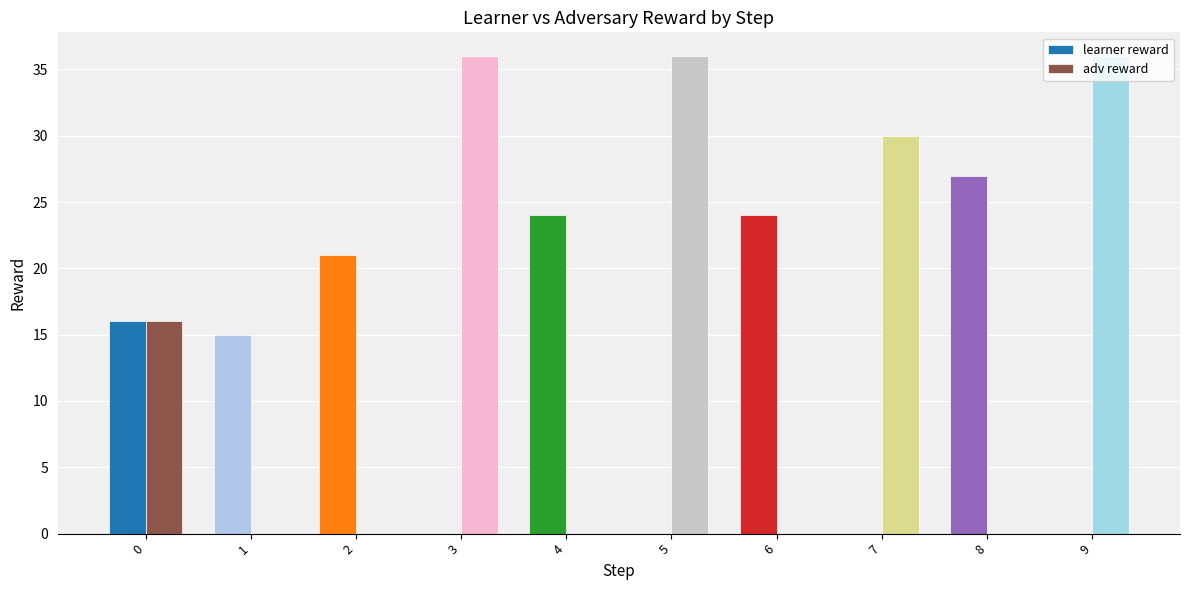

The adv reward series shows 36 at 9. True or false?

True